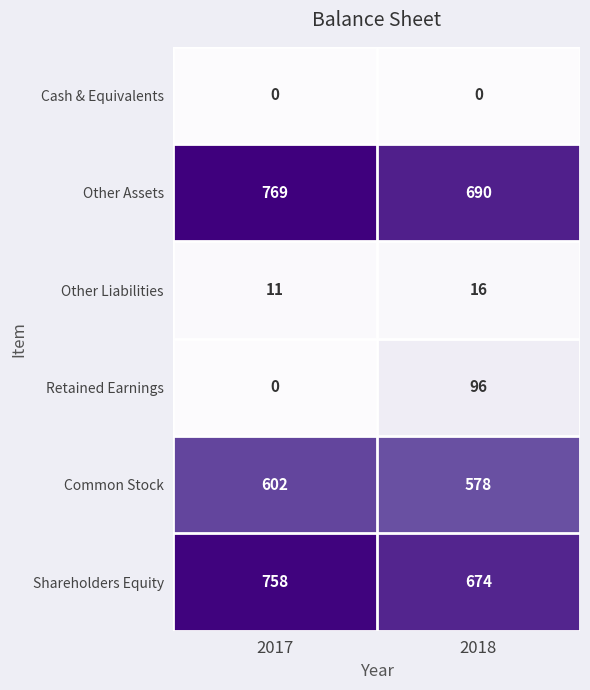

The value of Other Assets at 2018 is 690. True or false?

True